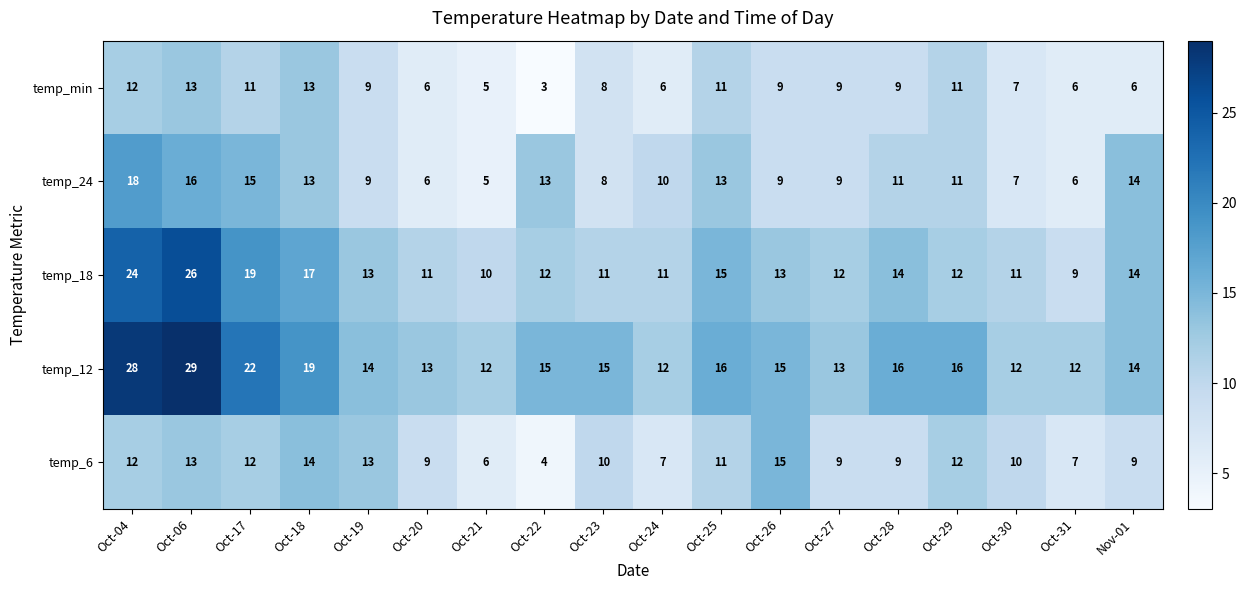

Is it true that temp_24 equals 4 at Oct-30?

False